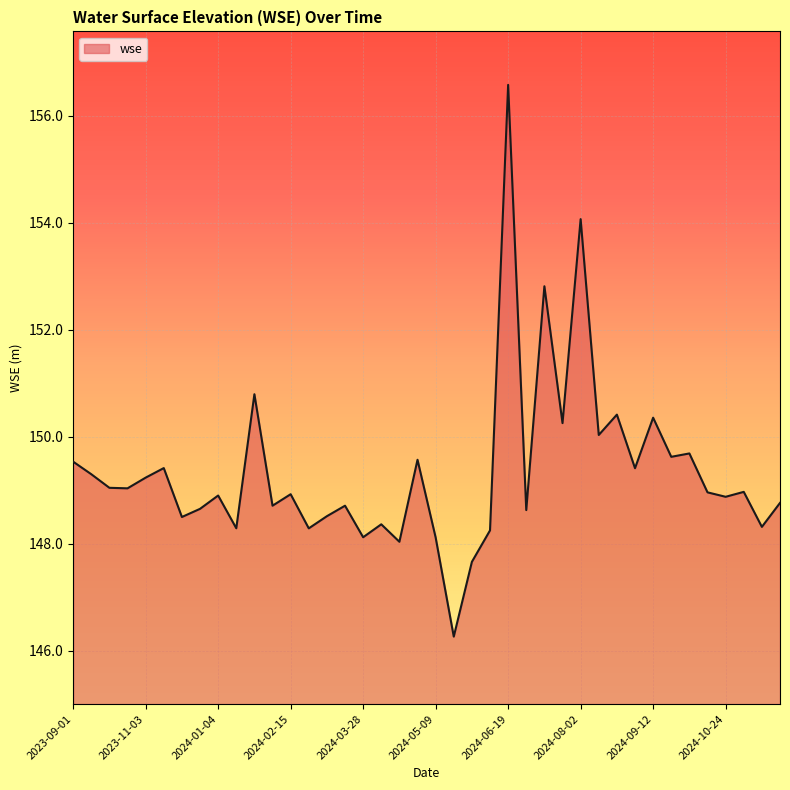

What is the smallest value displayed?

146.3